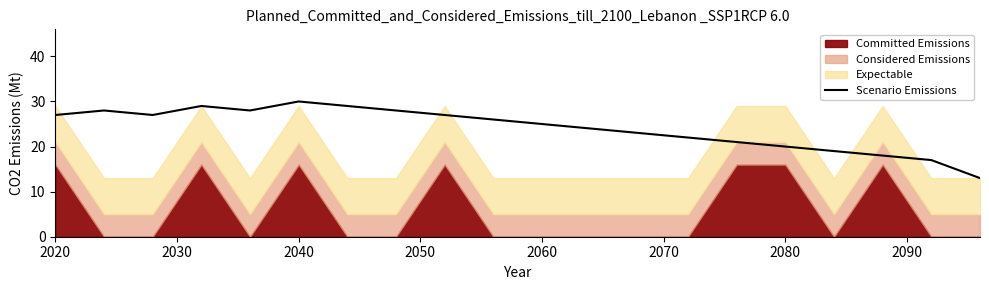

True or false: Scenario Emissions has a value of 8 at 2060.

False